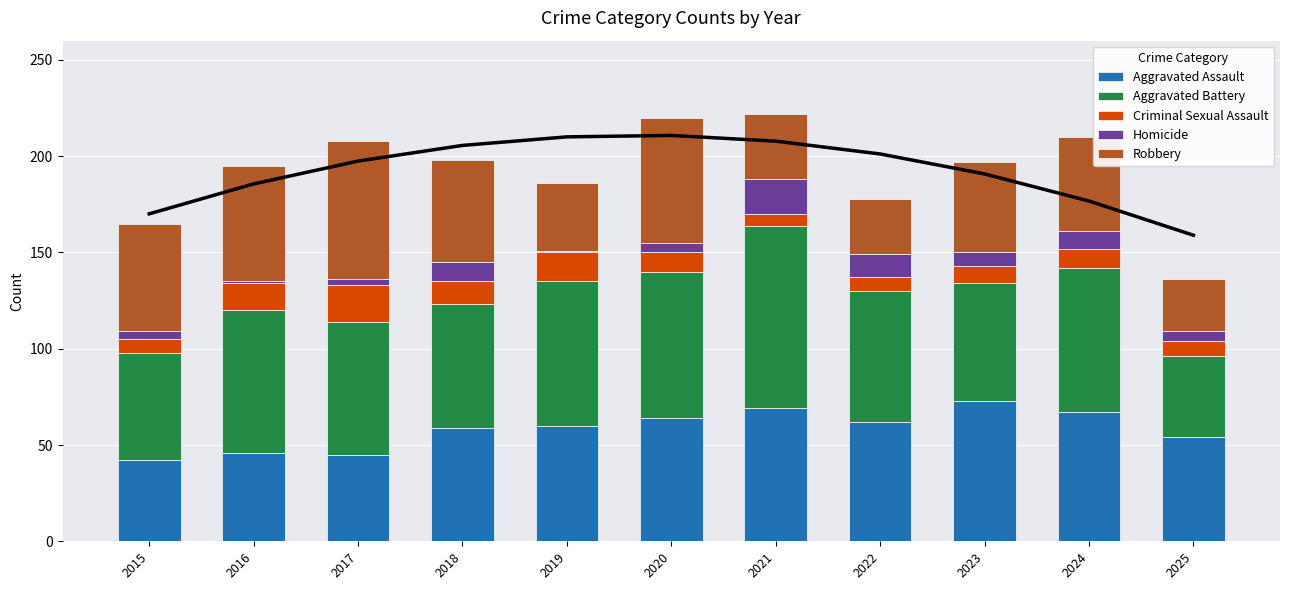

How many groups of bars are there?

11